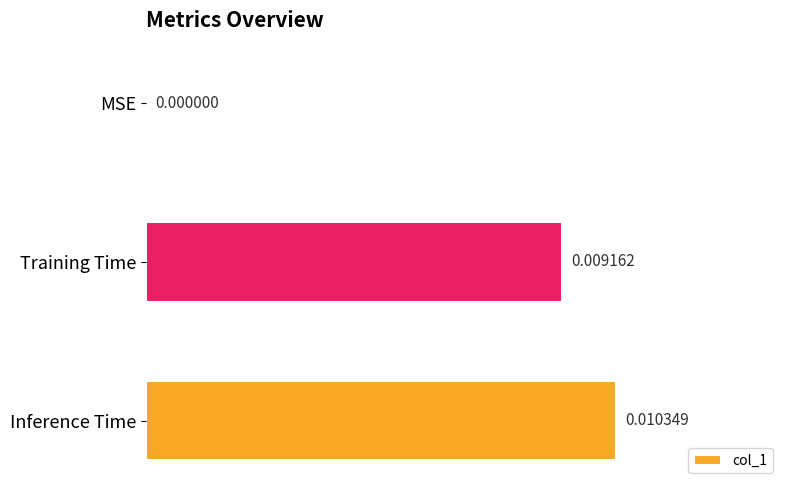

Are the bars horizontal?

Yes